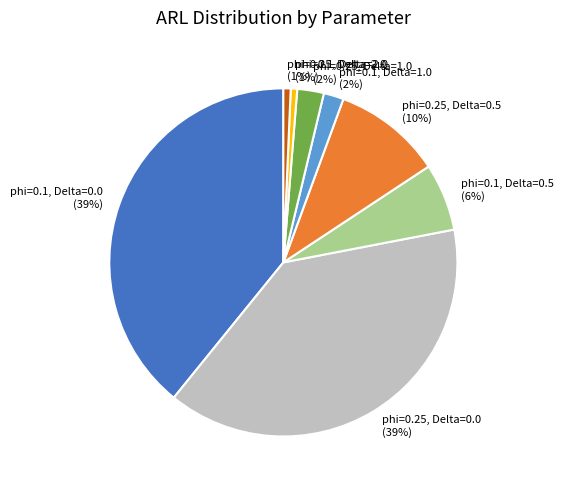

Is the sum of phi=0.1, Delta=2.0 and phi=0.25, Delta=1.0 greater than half?

No